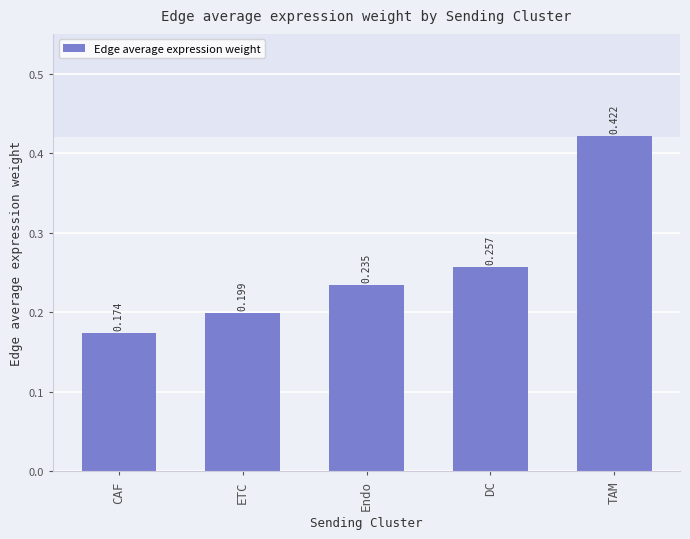

Where is the data nearest to the value 0?

CAF